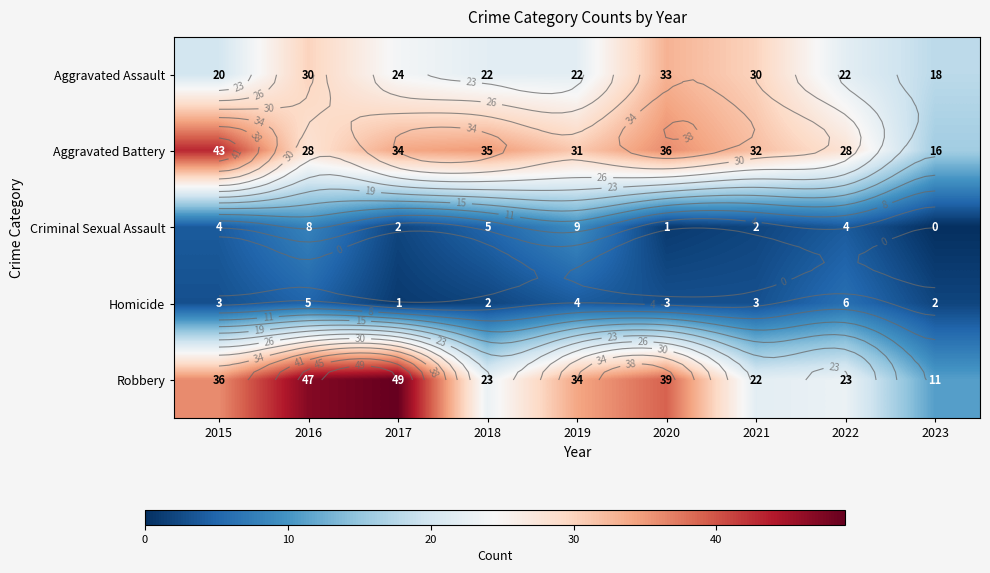

What is the difference between the maximum and minimum values in the Homicide series?

5